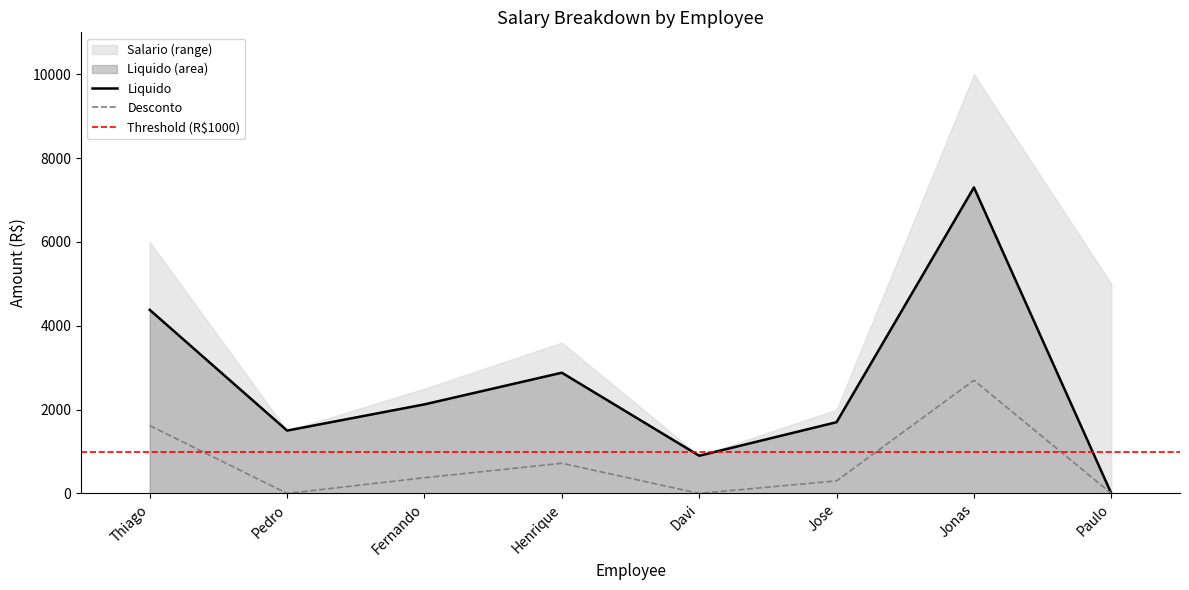

How many interior local valleys does the Liquido series have?

2